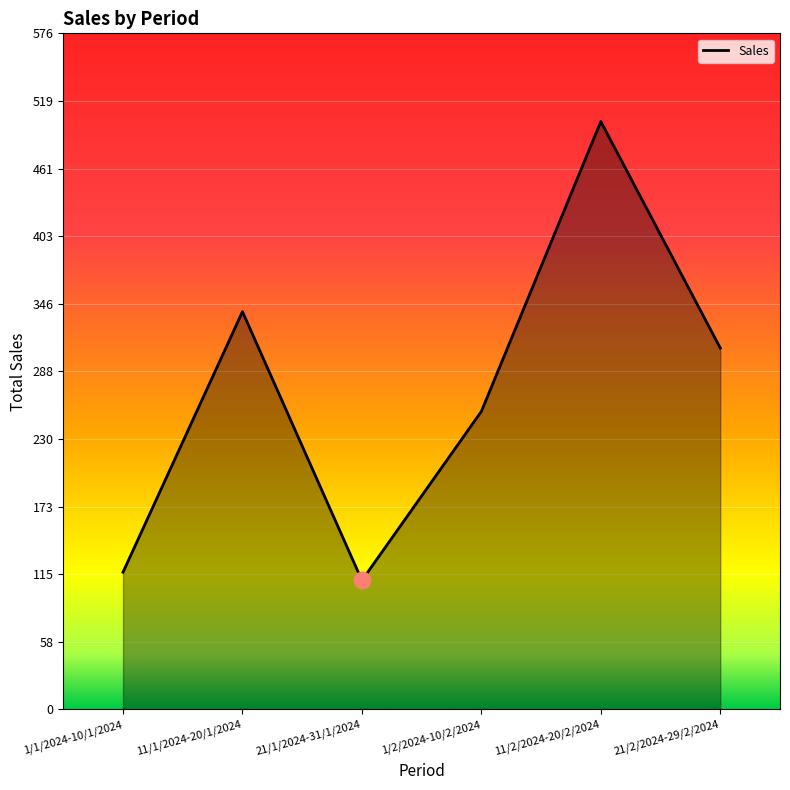

Rank the categories by value from lowest to highest.

21/1/2024-31/1/2024, 1/1/2024-10/1/2024, 1/2/2024-10/2/2024, 21/2/2024-29/2/2024, 11/1/2024-20/1/2024, 11/2/2024-20/2/2024